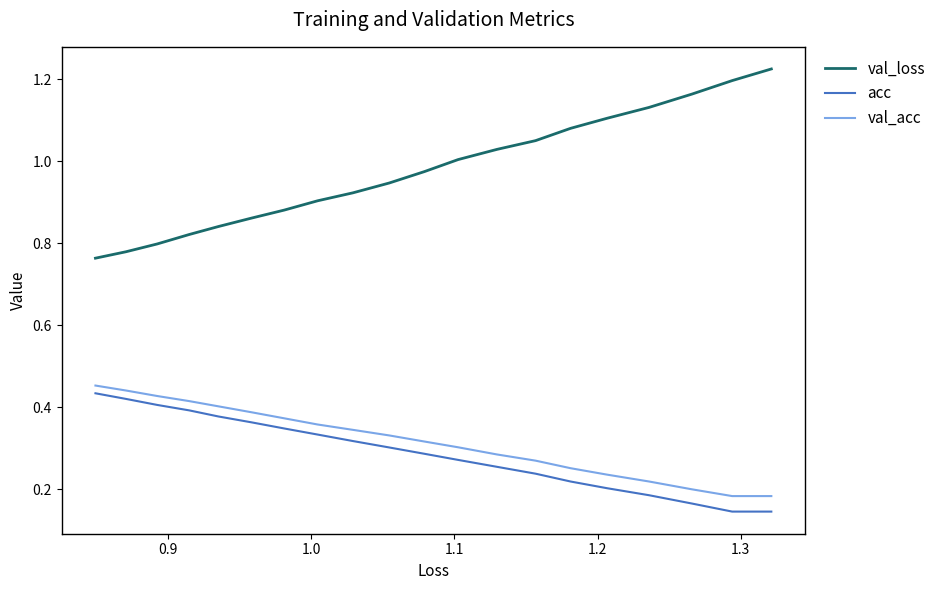

What is the spread (max minus min) of values at 1.2?

0.9